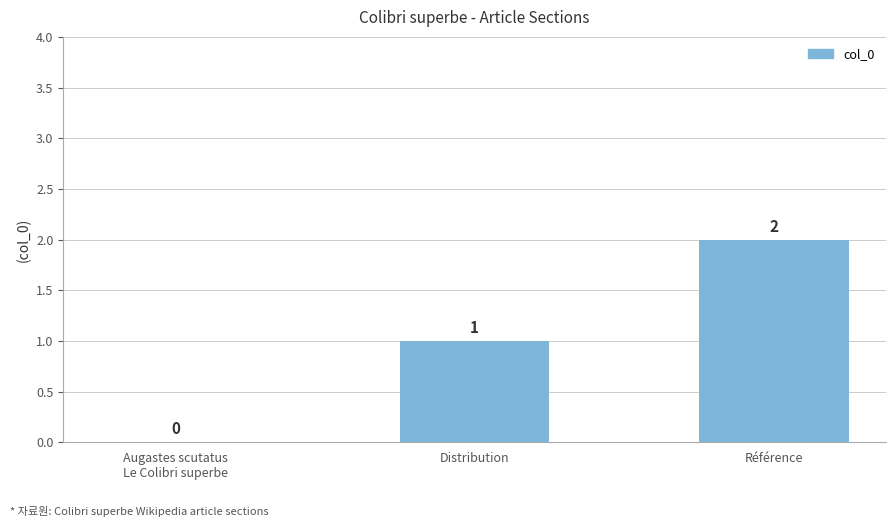

What is the sum of the values at Référence and Distribution?

3